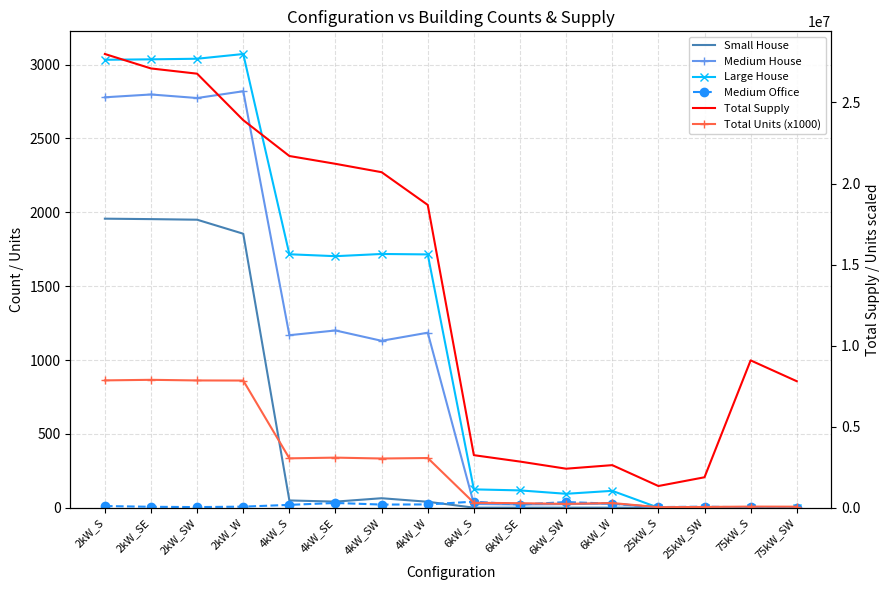

What is the total value across all series at 4kW_W?

21746354.3